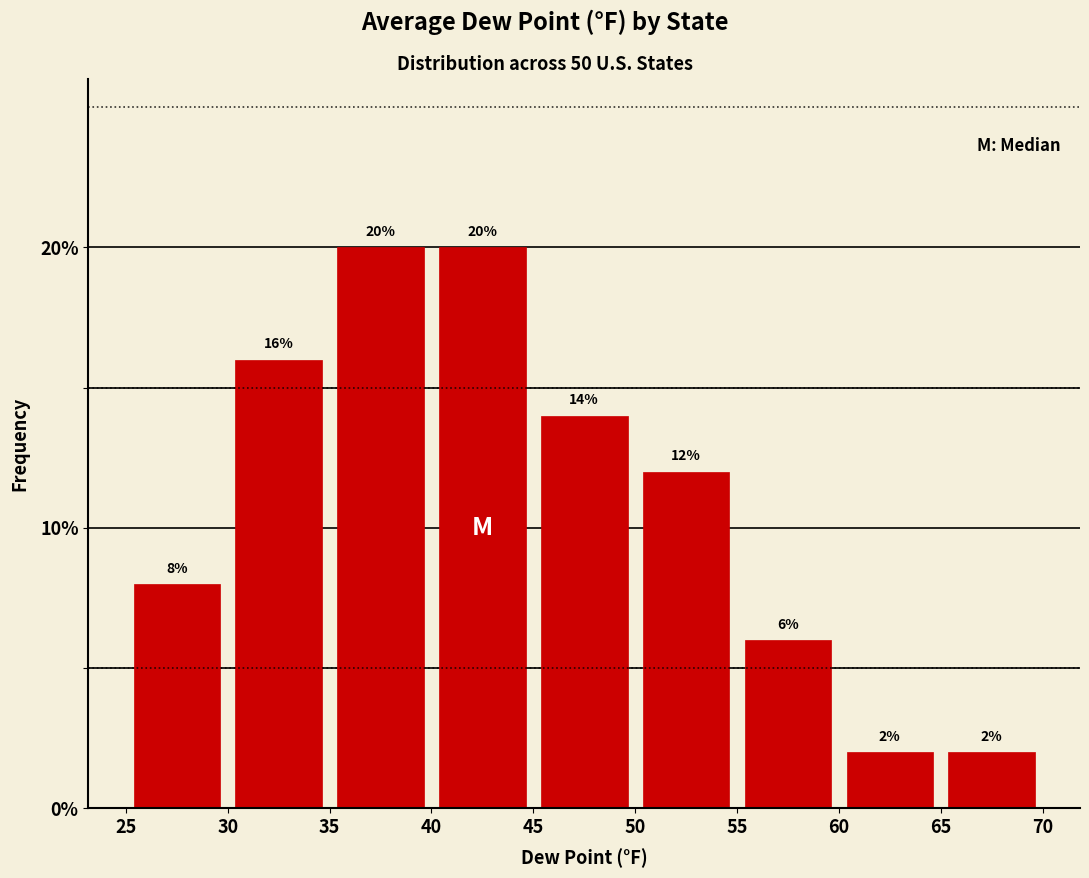

Reading left to right, list every bar in this chart as the range it spans on the x-axis followed by its height.

25 to 30: 8
30 to 35: 16
35 to 40: 20
40 to 45: 20
45 to 50: 14
50 to 55: 12
55 to 60: 6
60 to 65: 2
65 to 70: 2